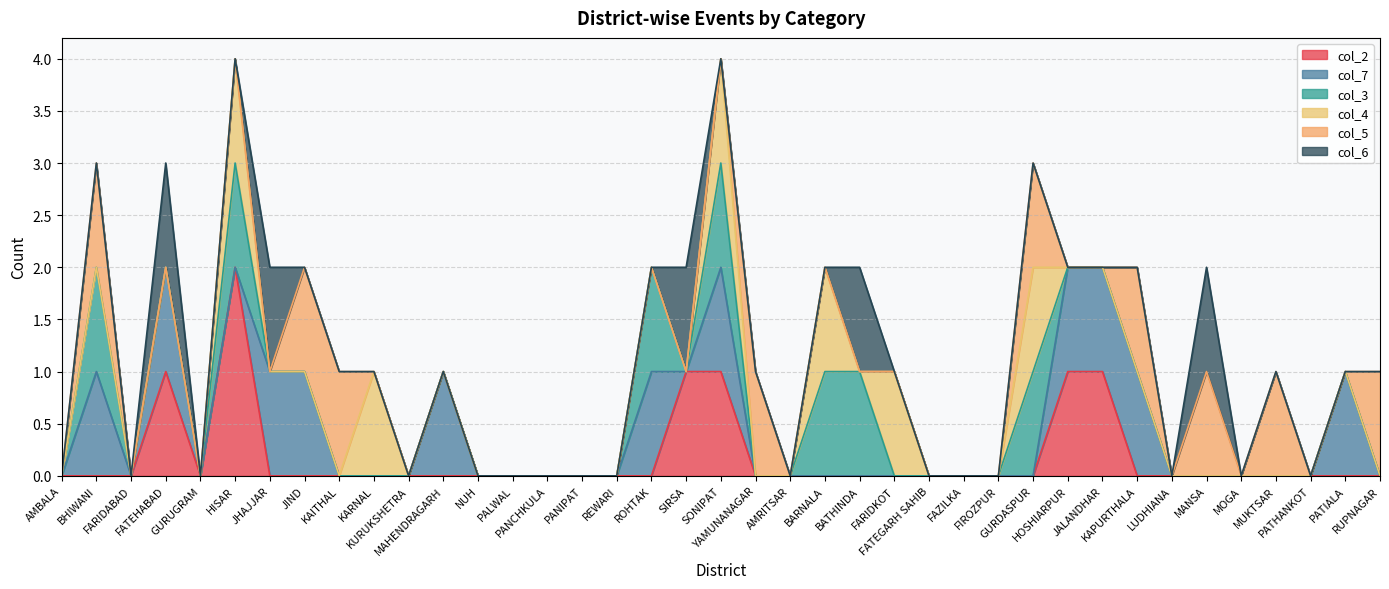

Count the number of categories in the chart.

39